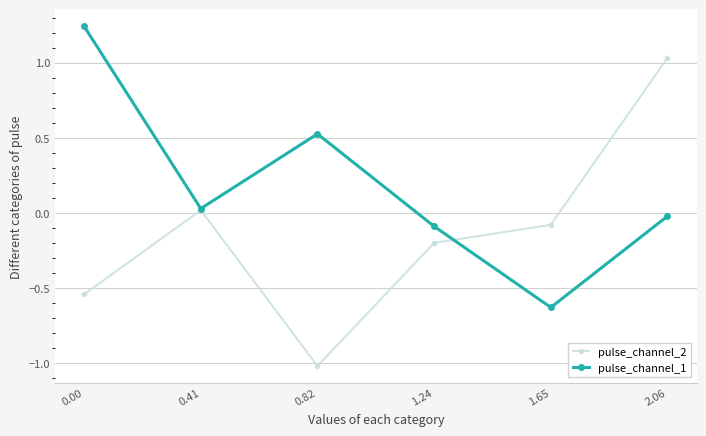

What is the average value of the pulse_channel_2 series?

-0.1